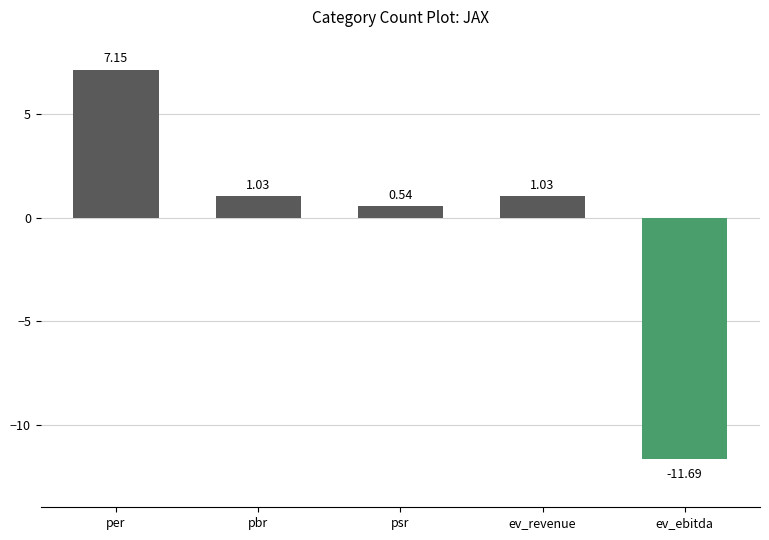

Does the chart contain stacked bars?

No